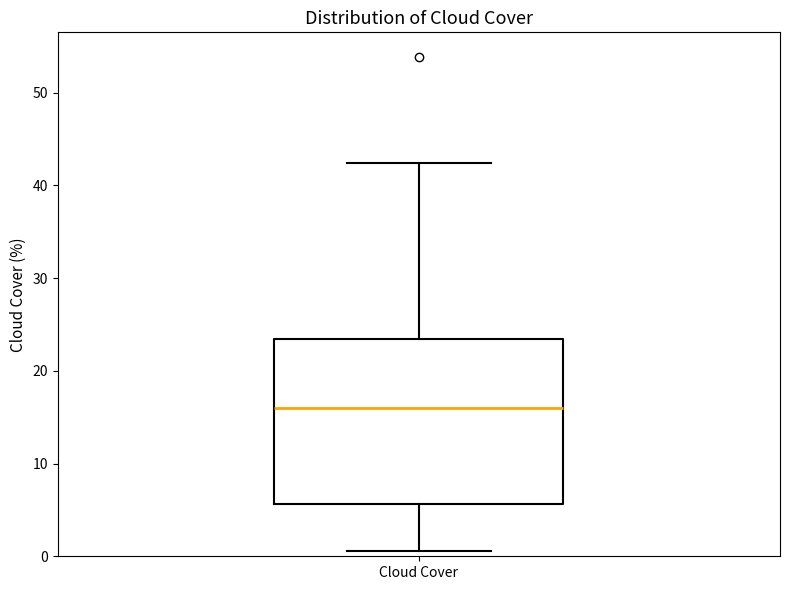

Transcribe this box plot: give where the median line is, the range the box spans, and where the two whiskers end, as read against the y-axis. The values are not printed on the chart, so give them approximately, as read against the axis.

median 16, box 6 to 23, whiskers 1 to 42